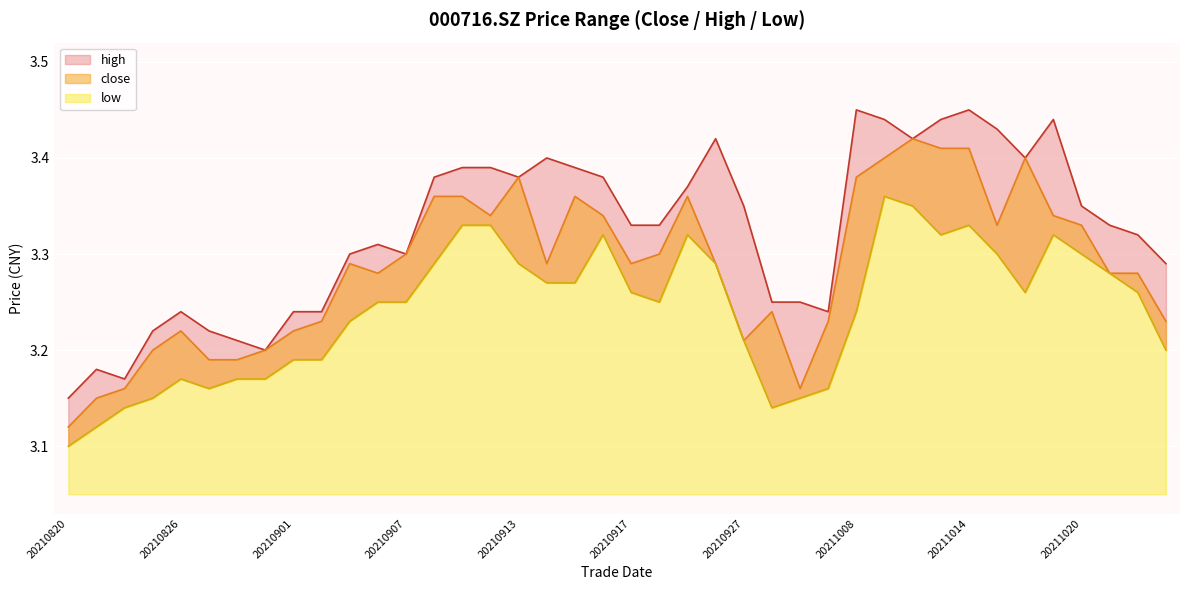

Is it true that low equals 1.8 at 20210827?

False